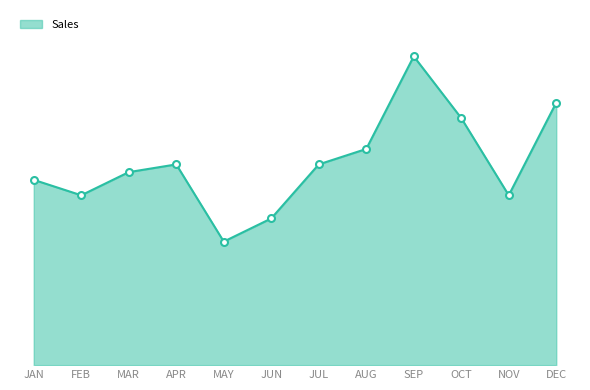

Does the chart have visible grid lines?

No